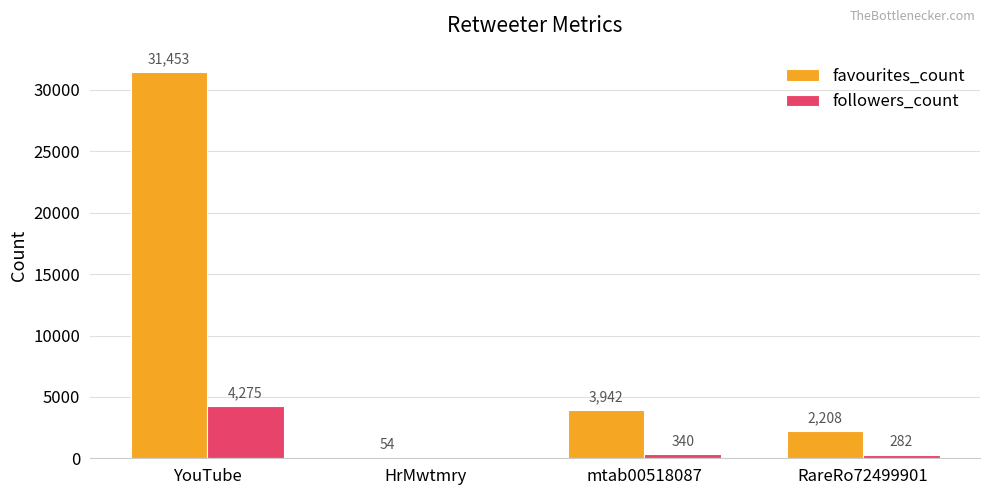

Which series changed the most between YouTube and mtab00518087?

favourites_count